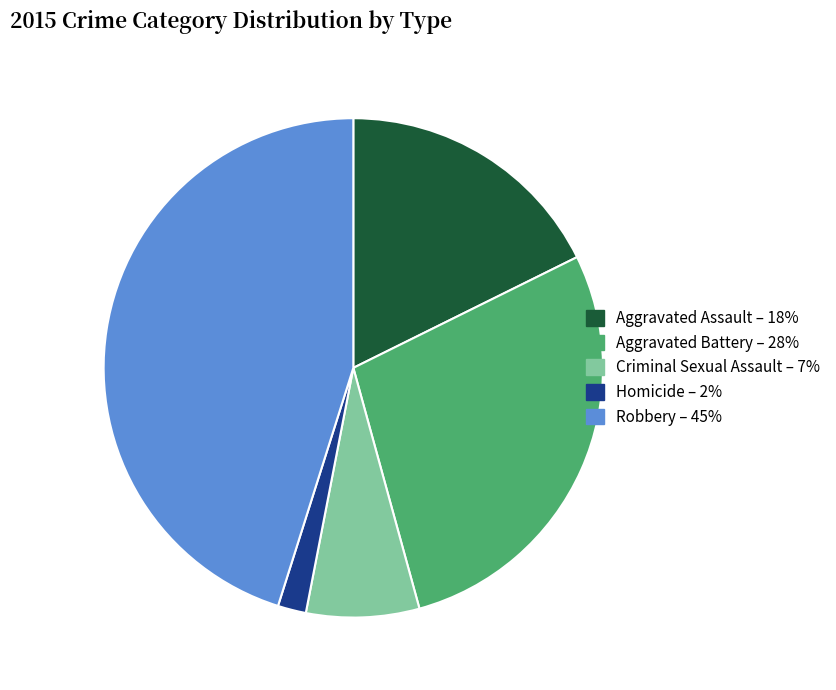

Do Robbery and Criminal Sexual Assault together represent more than half of the pie?

Yes